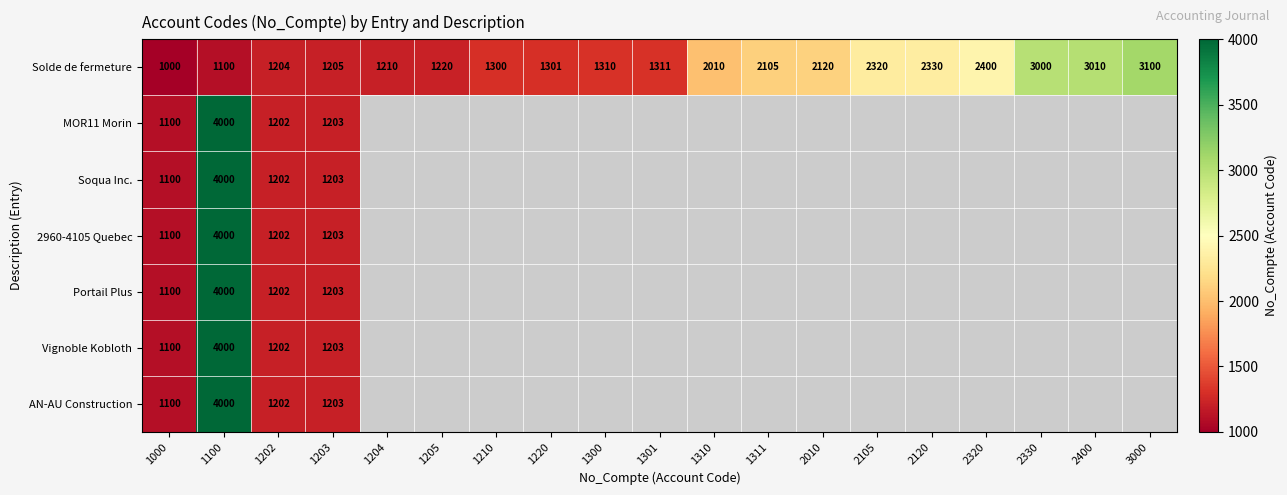

True or false: Solde de fermeture has a value of 555 at 1210.

False